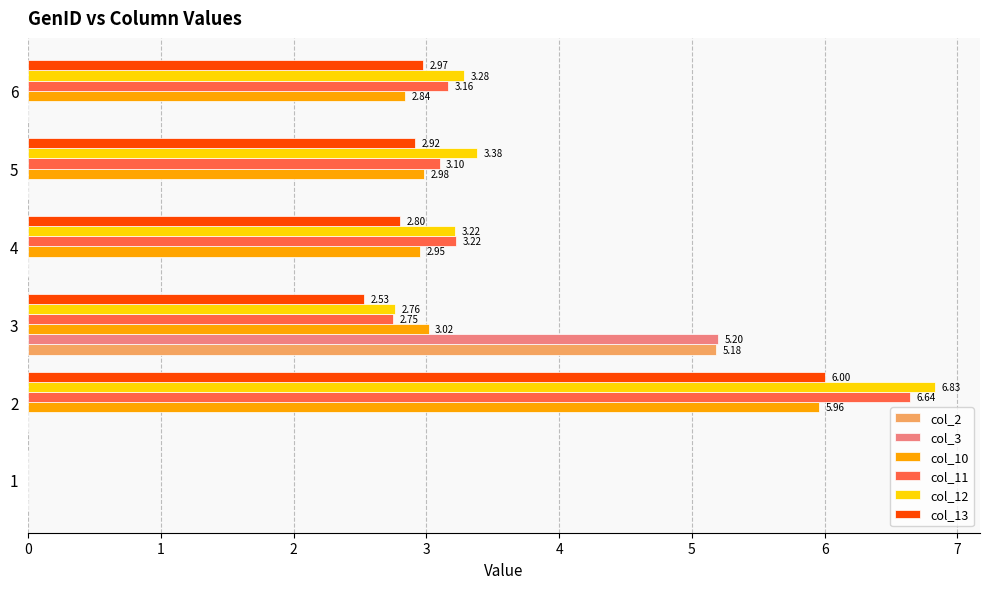

Which series has the widest spread of values?

col_12